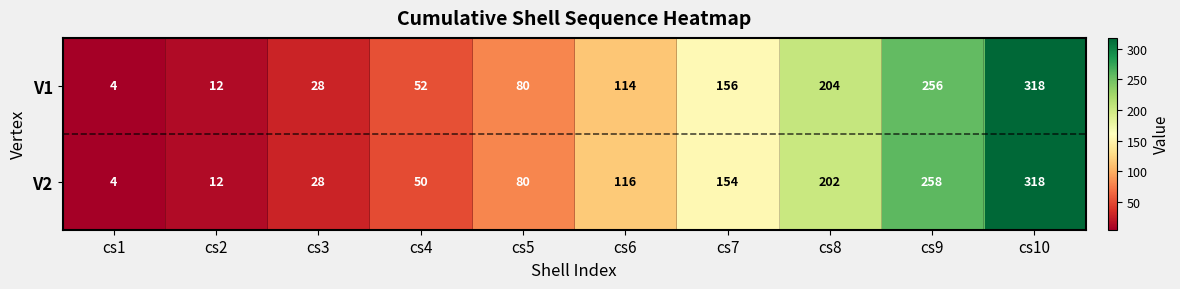

What is the smallest value displayed?

4